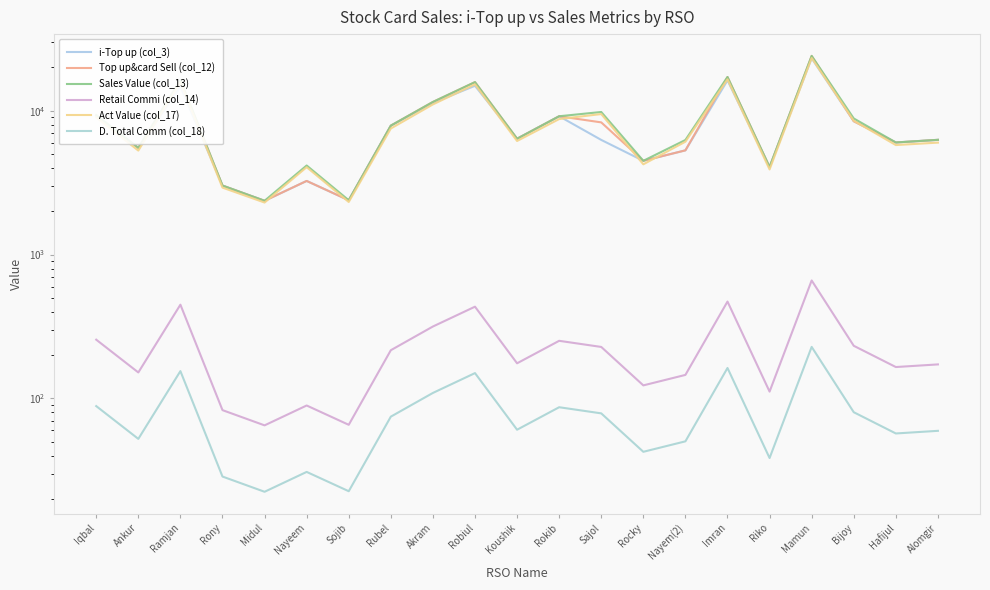

What is the sum of the Top up&card Sell (col_12) values at Koushik and Ramjan?

22696.0